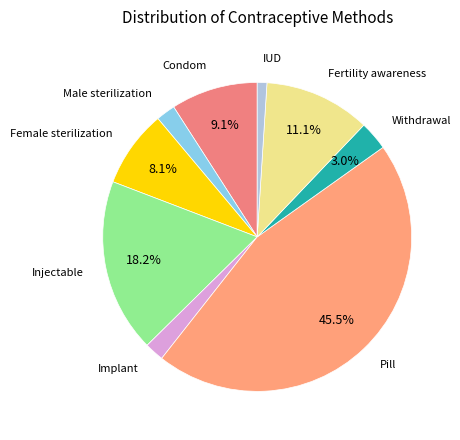

Is it true that Withdrawal is 3% of the pie?

True